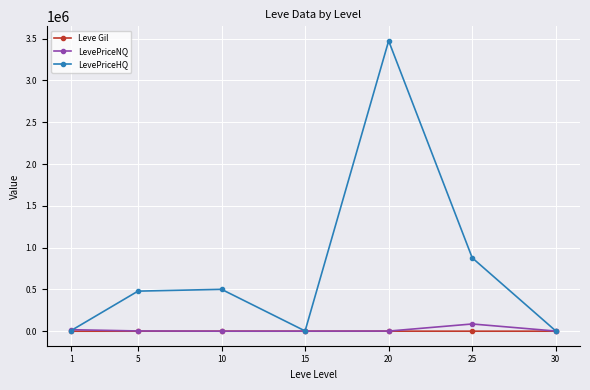

What is the difference between the maximum and minimum values in the Leve Gil series?

464.8